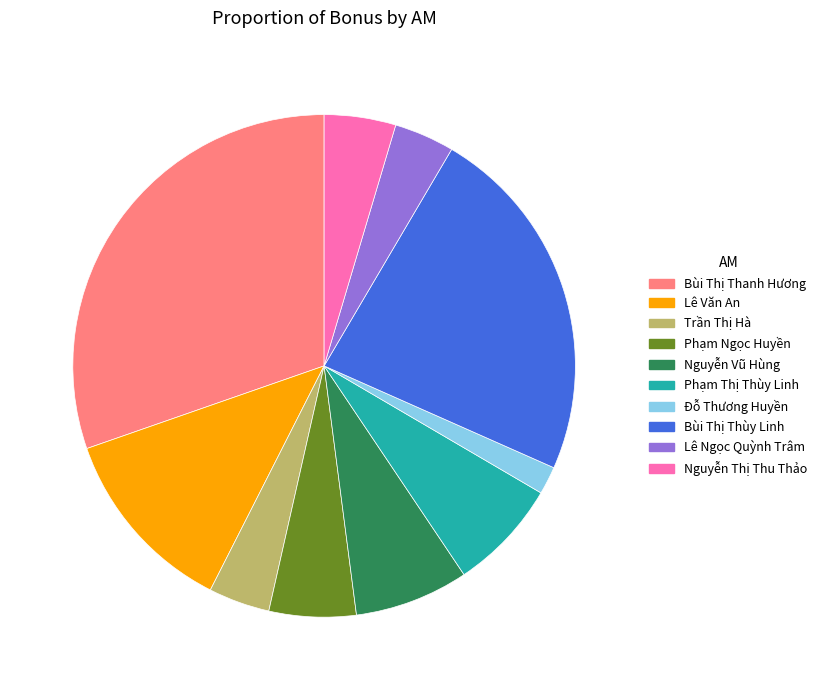

How many segments does this pie chart have?

10